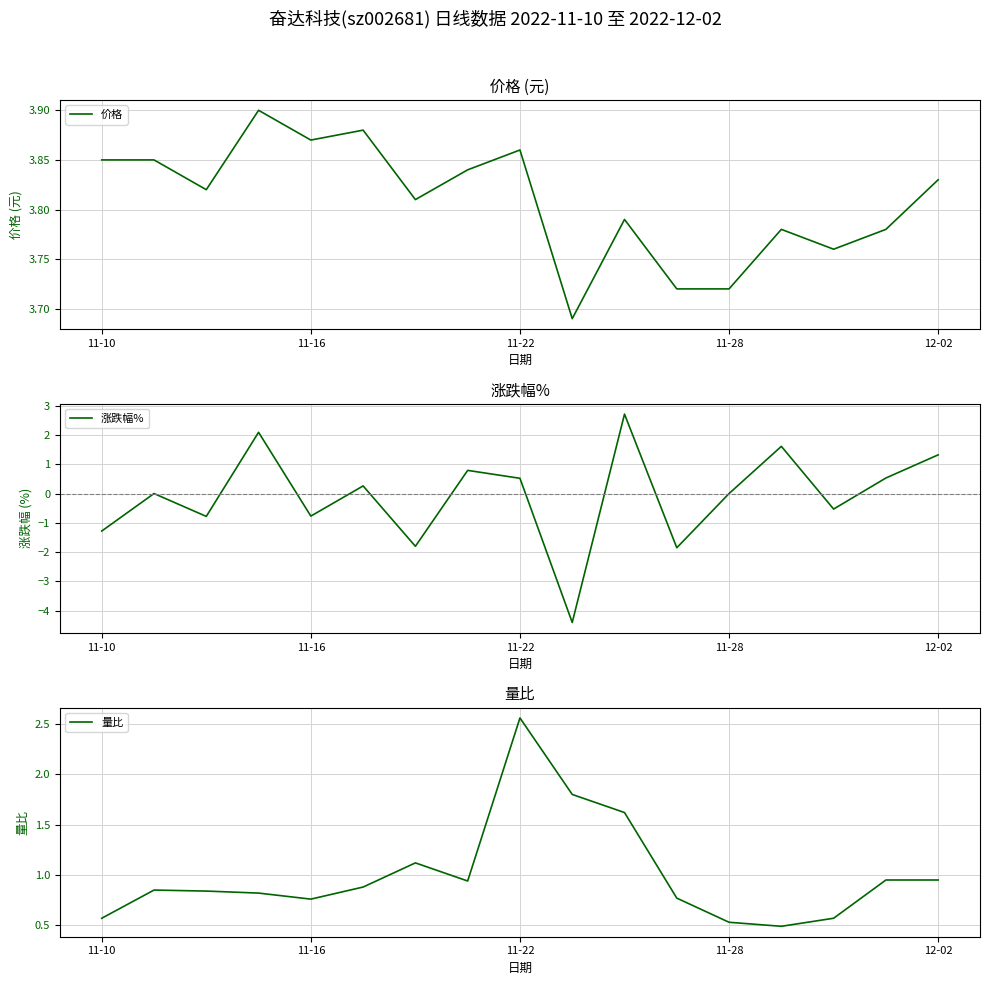

Is it true that 价格 equals 2.7 at 11-10?

False